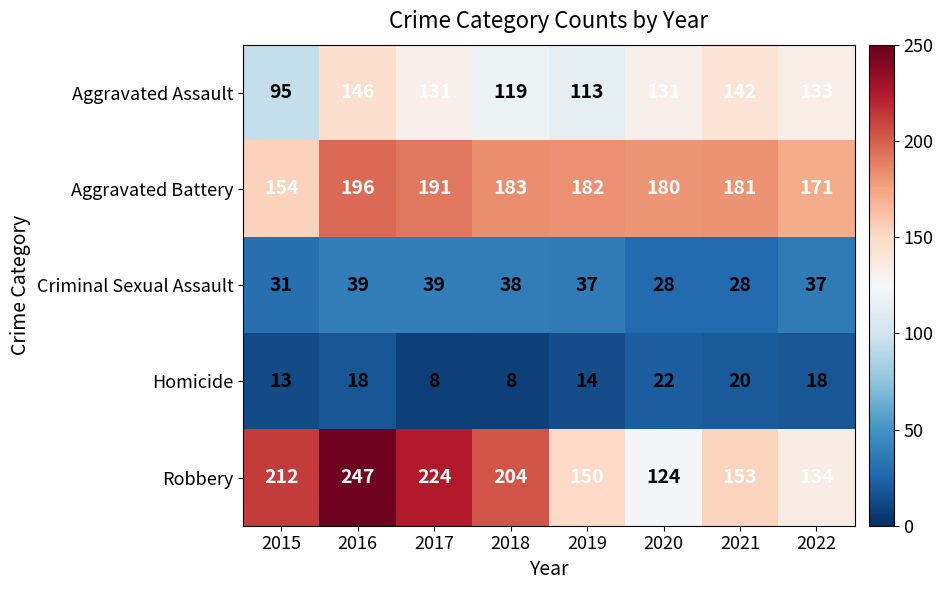

Rank the series at 2015 from highest to lowest value.

Robbery, Aggravated Battery, Aggravated Assault, Criminal Sexual Assault, Homicide